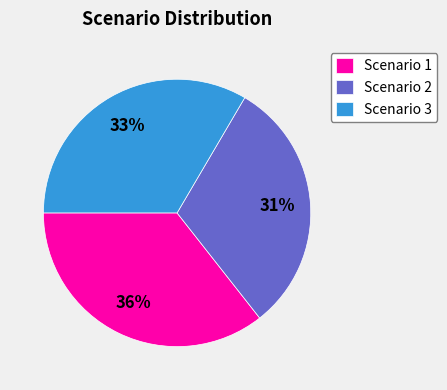

Is it true that Scenario 1 is 26% of the pie?

False